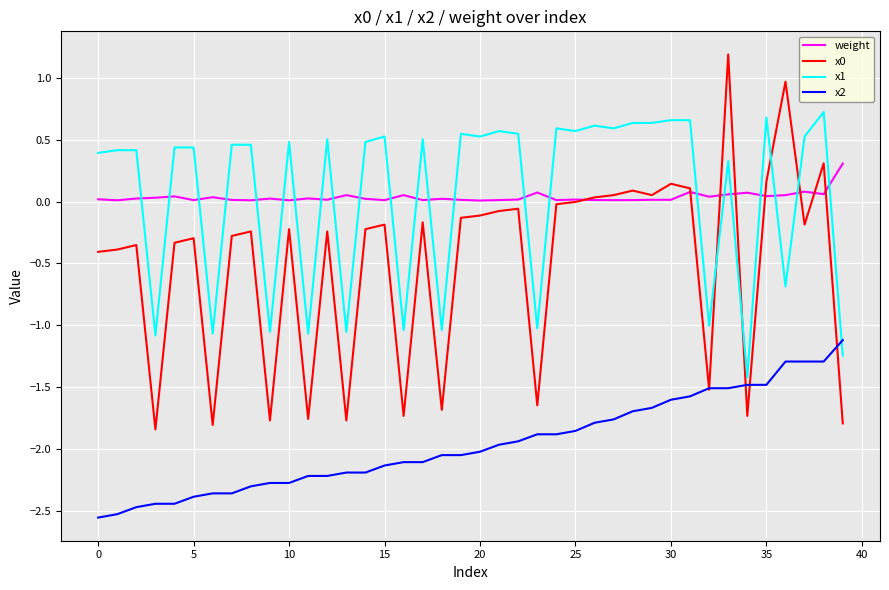

What is the lowest value of the x1 series?

-1.4